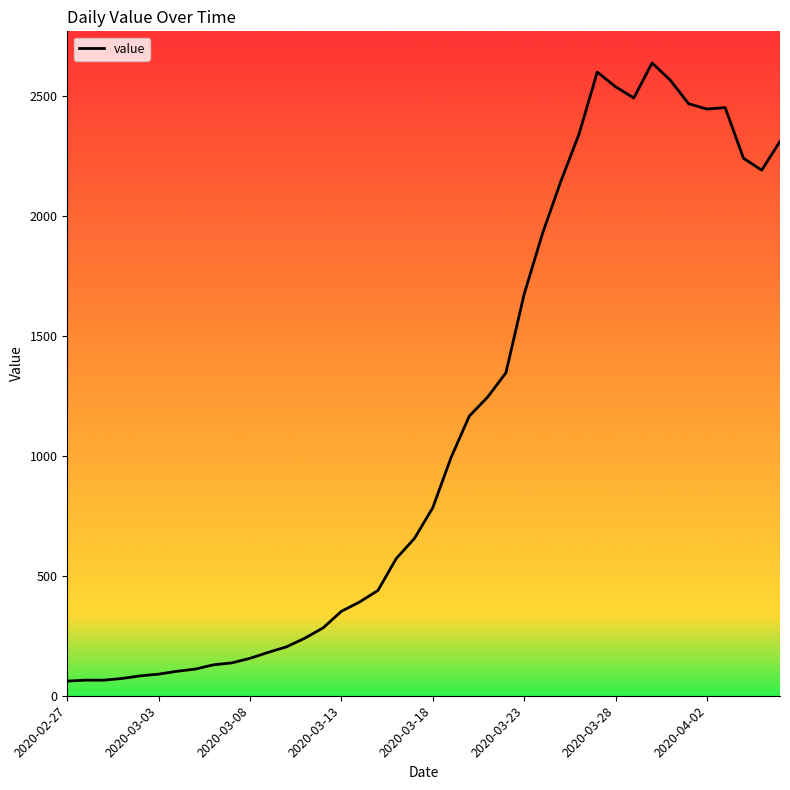

What is the change in value from 14 to 28?

+2058